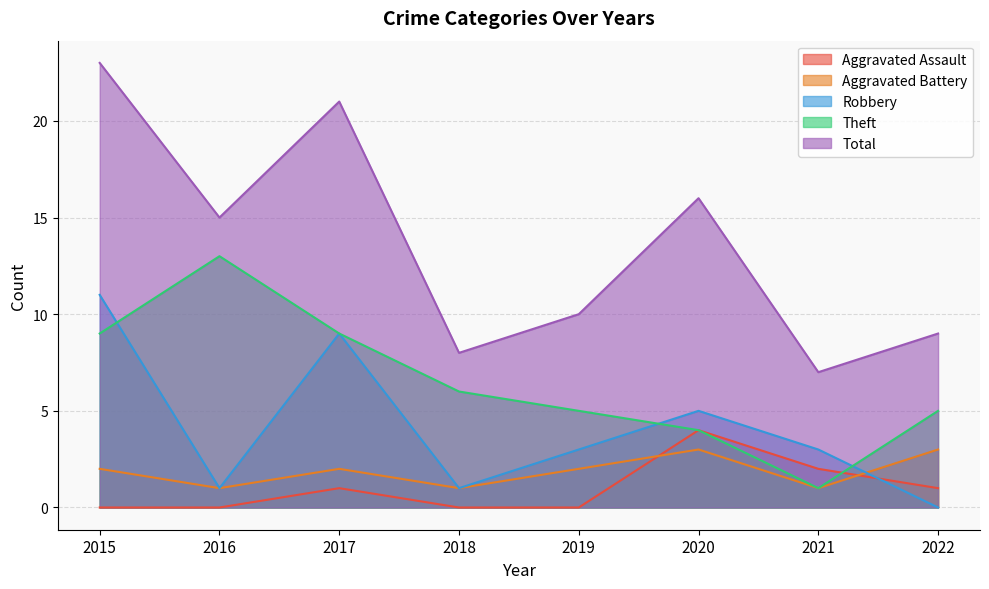

Rank the series at 2022 from highest to lowest value.

Total, Theft, Aggravated Battery, Aggravated Assault, Robbery